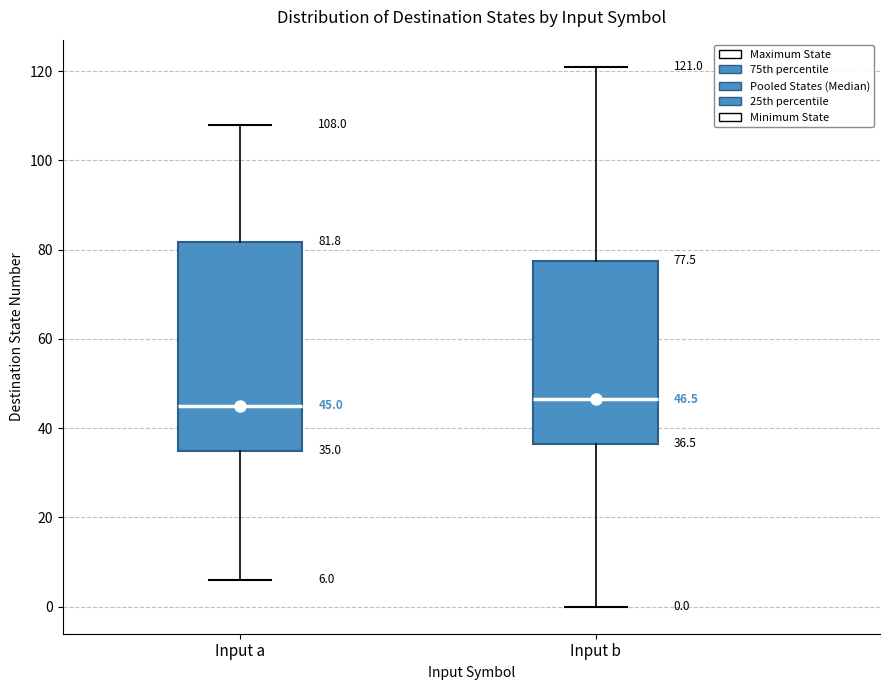

Which box is the tallest, from its lower edge to its upper edge?

Input a